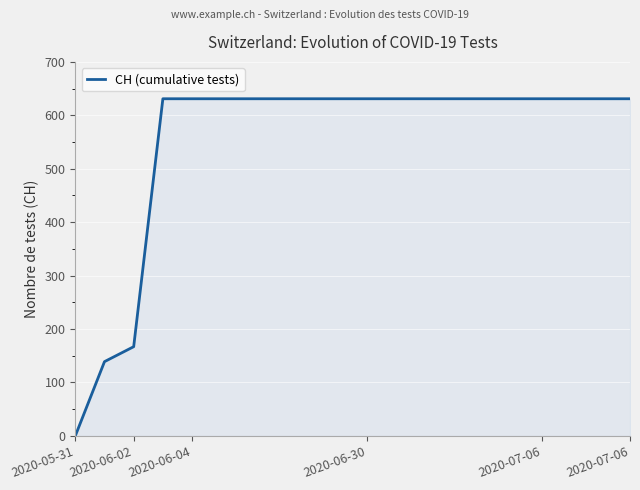

What is the greatest value displayed?

631